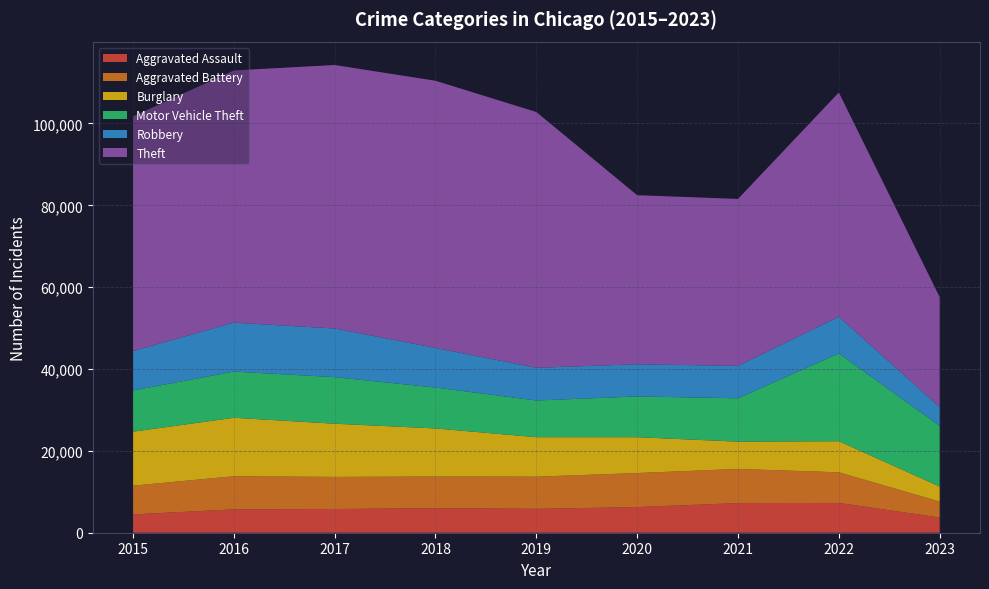

Reading left to right, transcribe all the data shown in this chart.

Aggravated Assault: 4480	5712	5793	6001	5841	6263	7243	7277	3719
Aggravated Battery: 7018	8085	7845	7734	7857	8319	8345	7486	3905
Burglary: 13184	14289	13001	11746	9638	8757	6659	7592	3654
Motor Vehicle Theft: 10068	11286	11380	9985	8977	9959	10601	21448	14840
Robbery: 9638	11960	11880	9680	7994	7855	7917	8964	4587
Theft: 57350	61621	64383	65286	62491	41320	40794	54799	26874